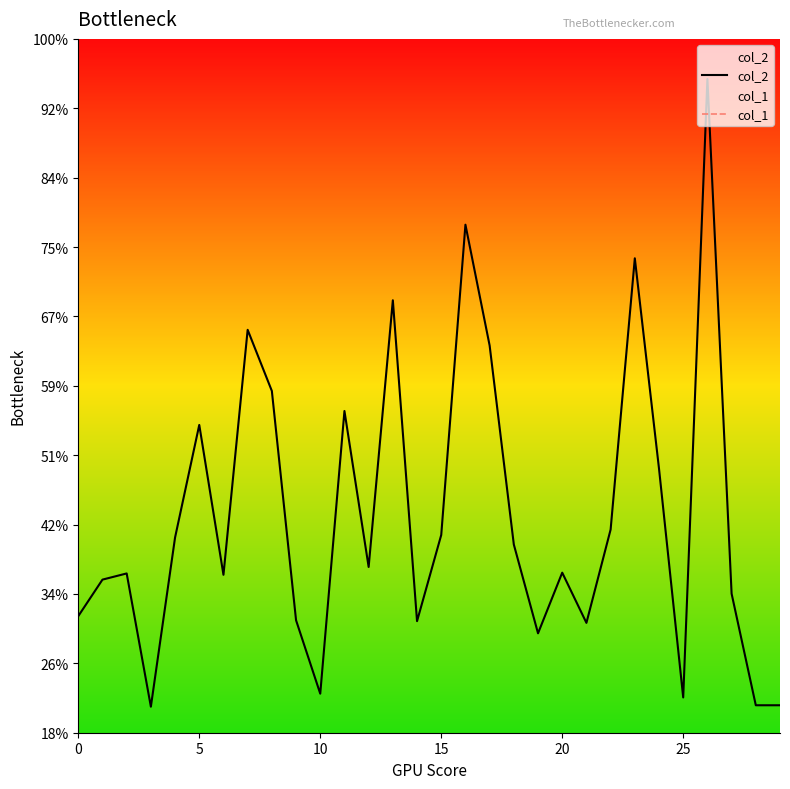

List the series in order of their overall mean, highest first.

col_2, col_1